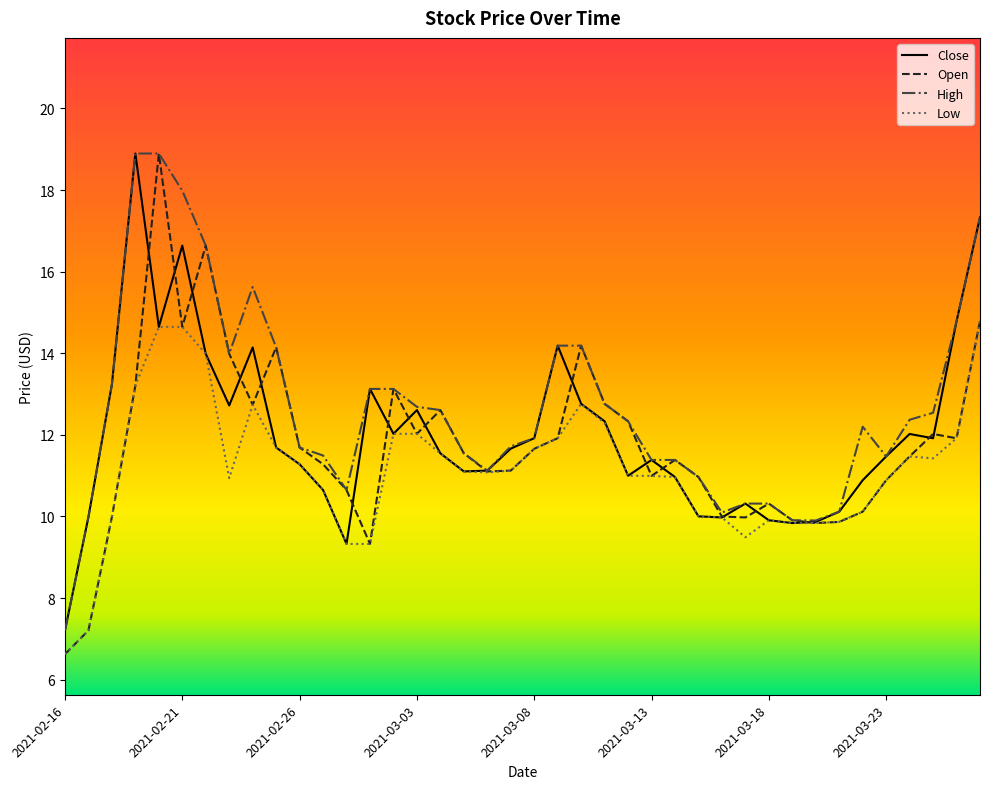

What is the highest value of the Open series?

18.9